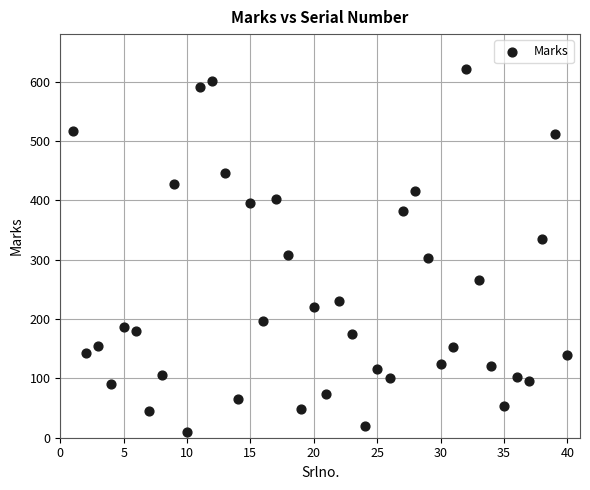

What is the range of Y values (max minus min)?

612